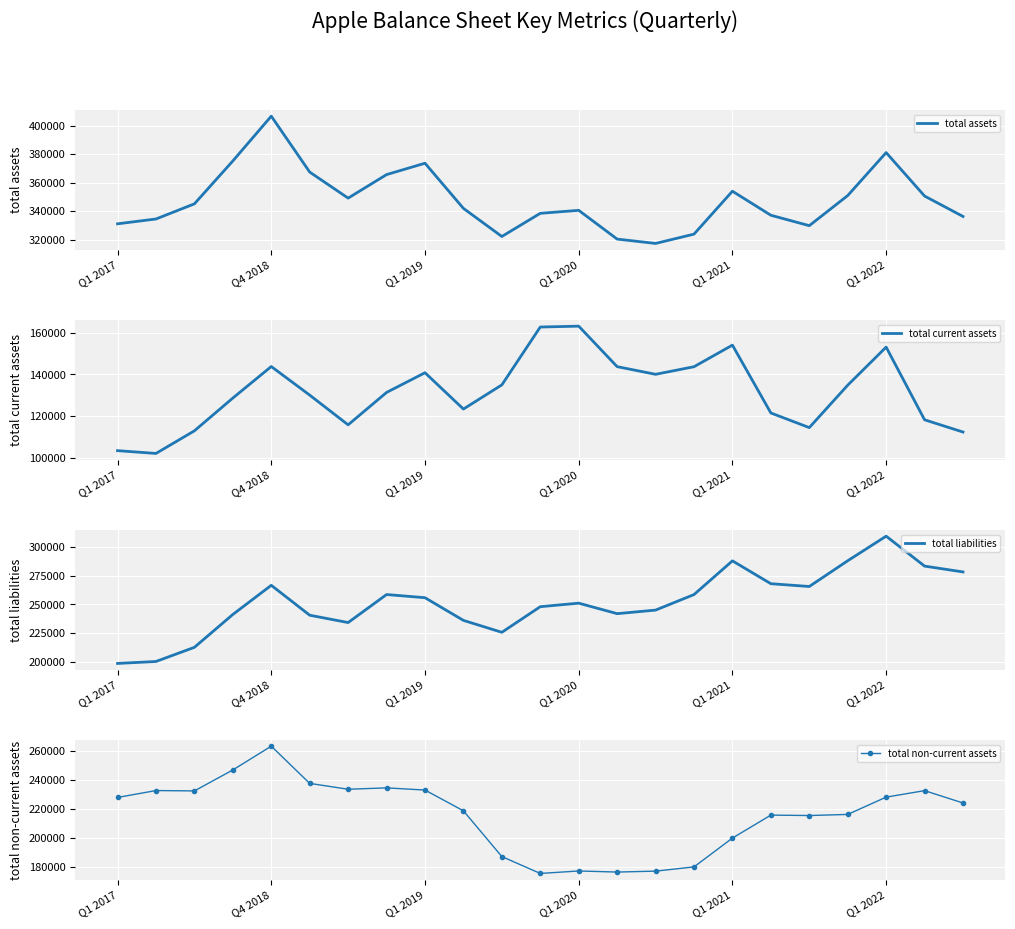

Rank the series by their maximum value, from lowest to highest.

total current assets, total non-current assets, total liabilities, total assets